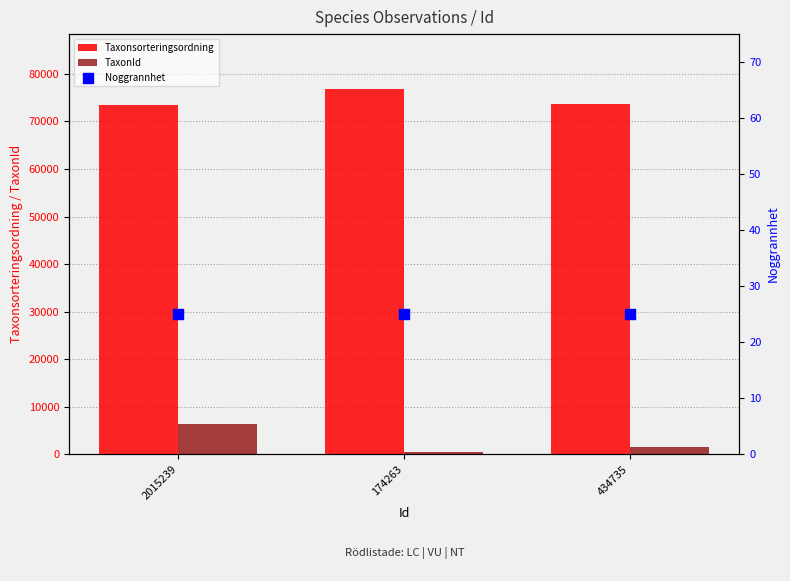

Which series has the largest total across all categories?

Taxonsorteringsordning